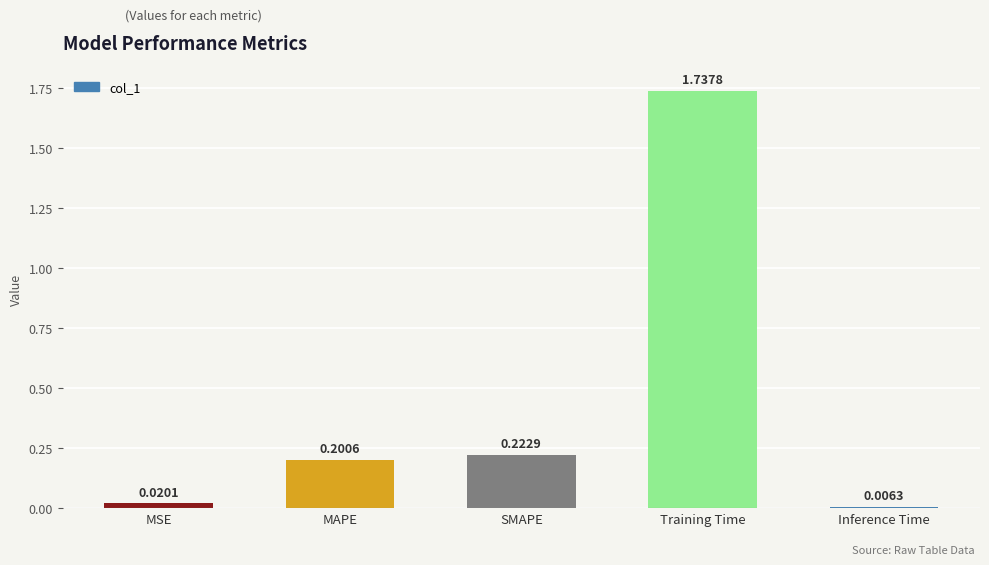

Which has a higher value, Training Time or MAPE?

Training Time